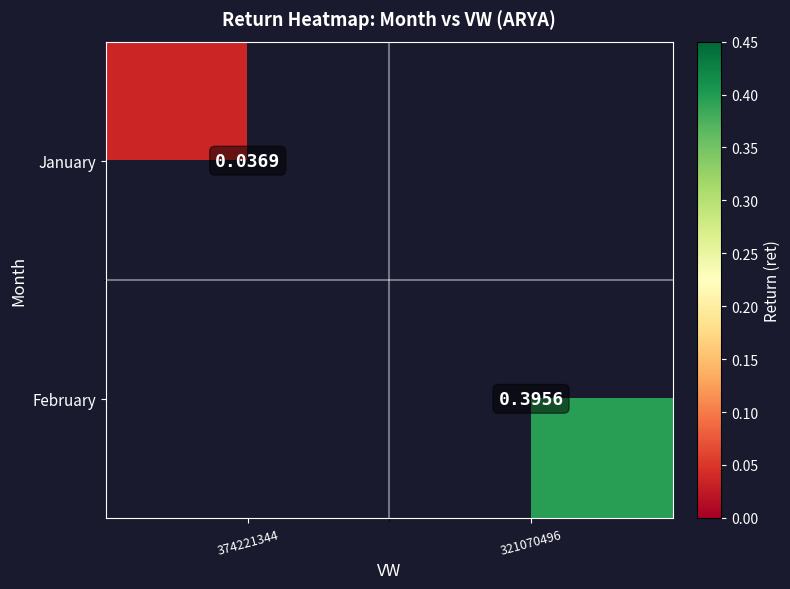

At 321070496, list the series in order from largest to smallest.

January, February